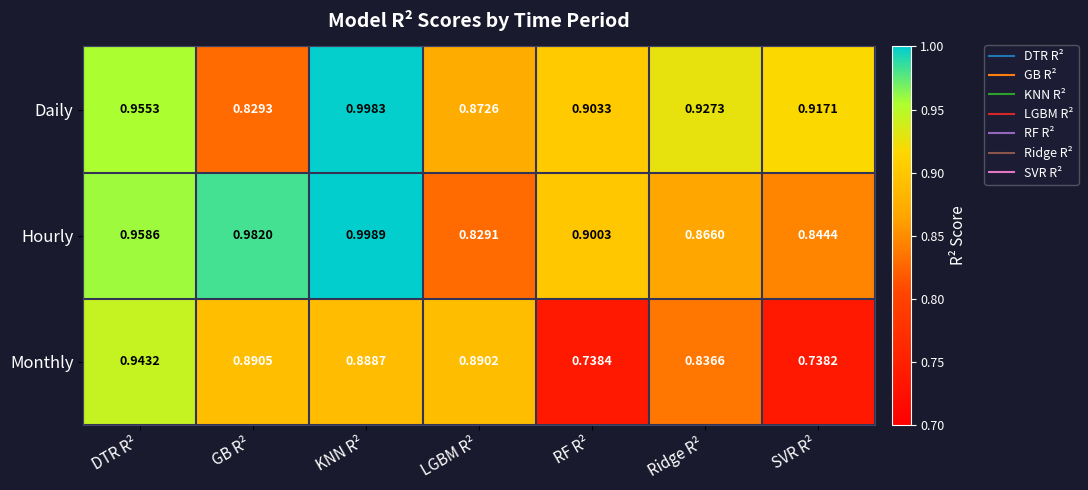

What is the spread (max minus min) of values at RF R²?

0.2